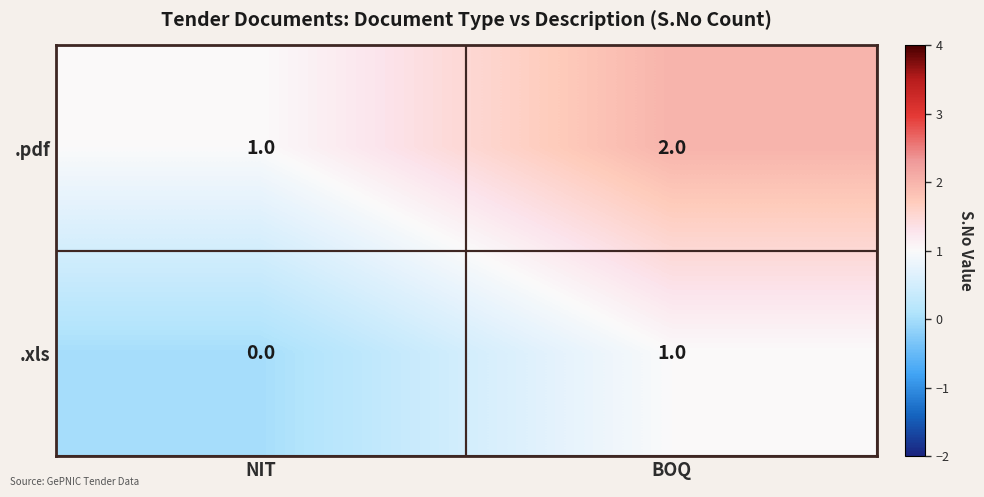

What is the total value across all series at BOQ?

3